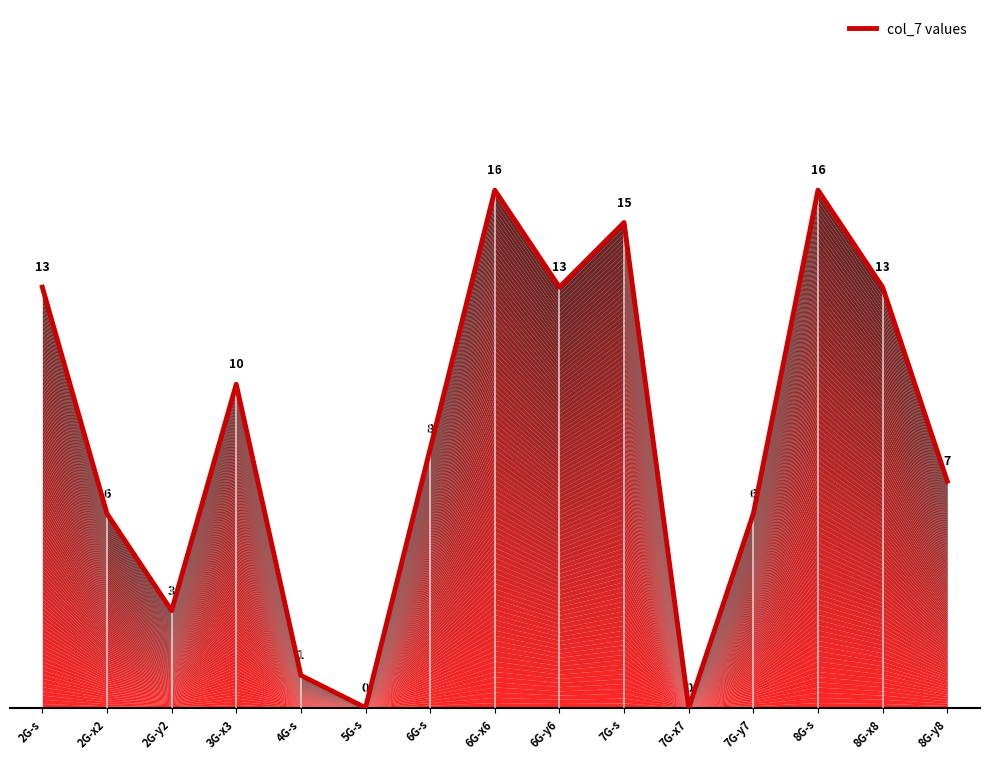

List the labels in order of value, smallest first.

5G-s, 7G-x7, 4G-s, 2G-y2, 2G-x2, 7G-y7, 8G-y8, 6G-s, 3G-x3, 2G-s, 6G-y6, 8G-x8, 7G-s, 6G-x6, 8G-s